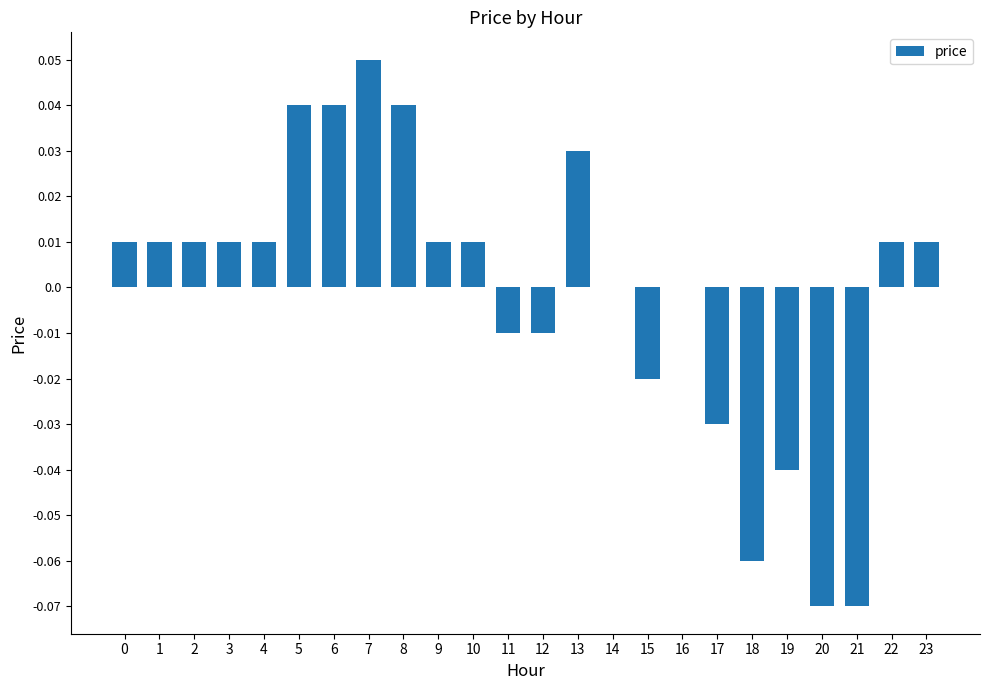

At which category does the chart reach its peak across all series?

7